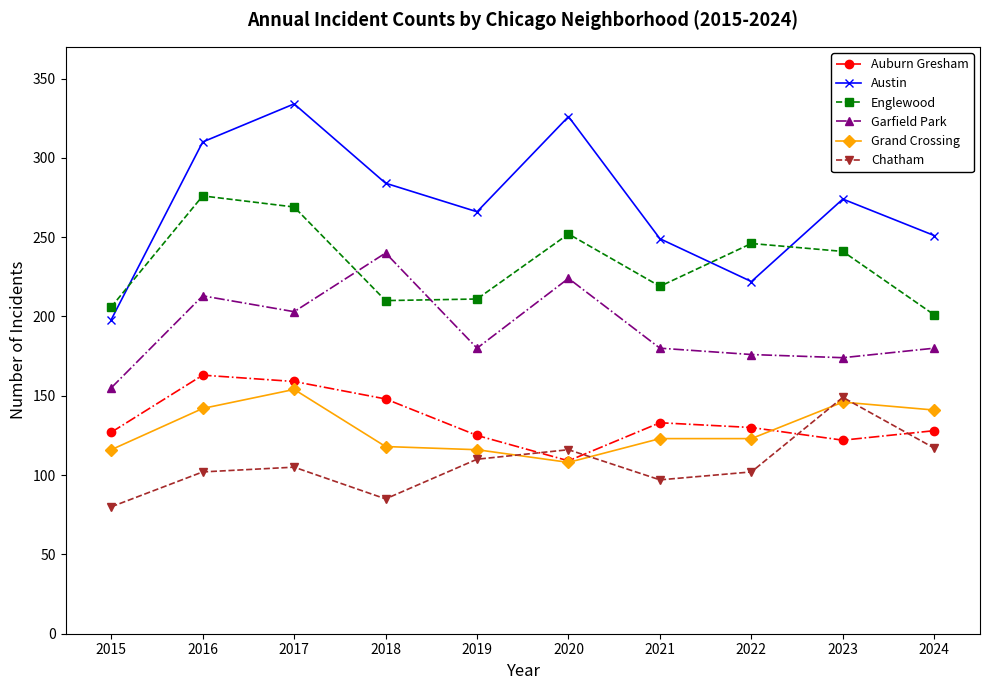

The value of Englewood at 2023 is 241. True or false?

True